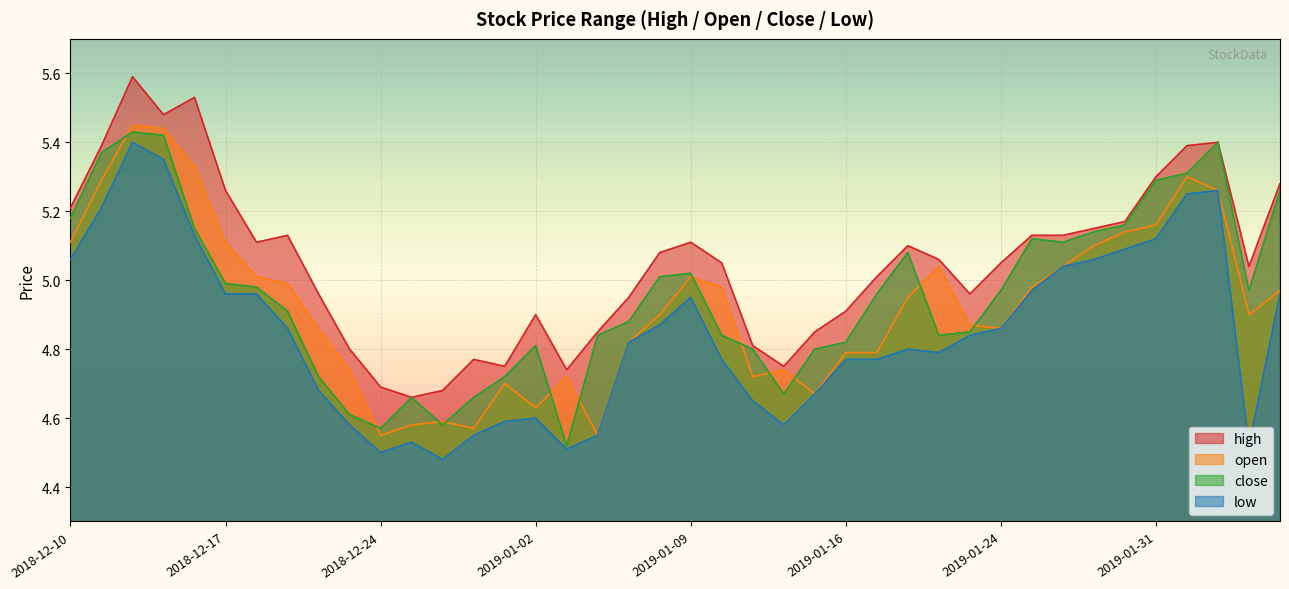

Is the value of high at 2018-12-27 greater than the value of close at 2019-02-04?

No